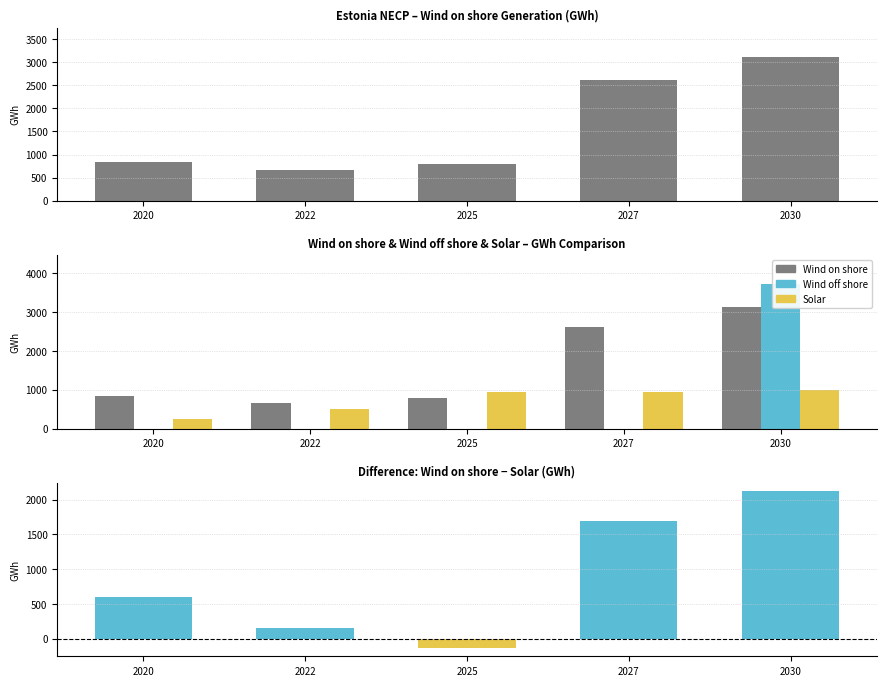

What is the difference between the Solar values at 2025 and 2022?

430